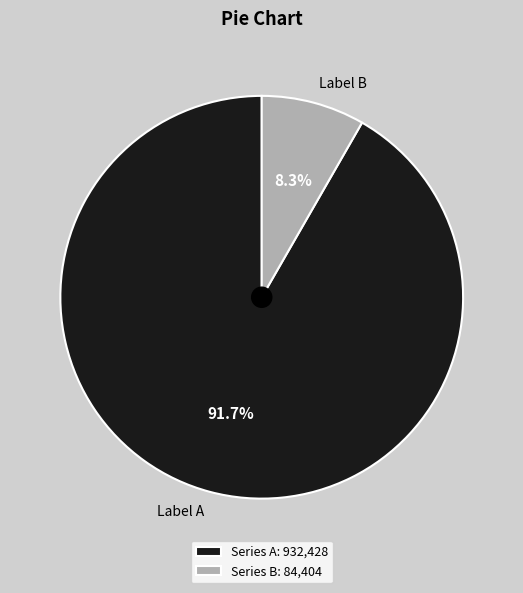

To the nearest percent, what is the average slice percentage?

50%